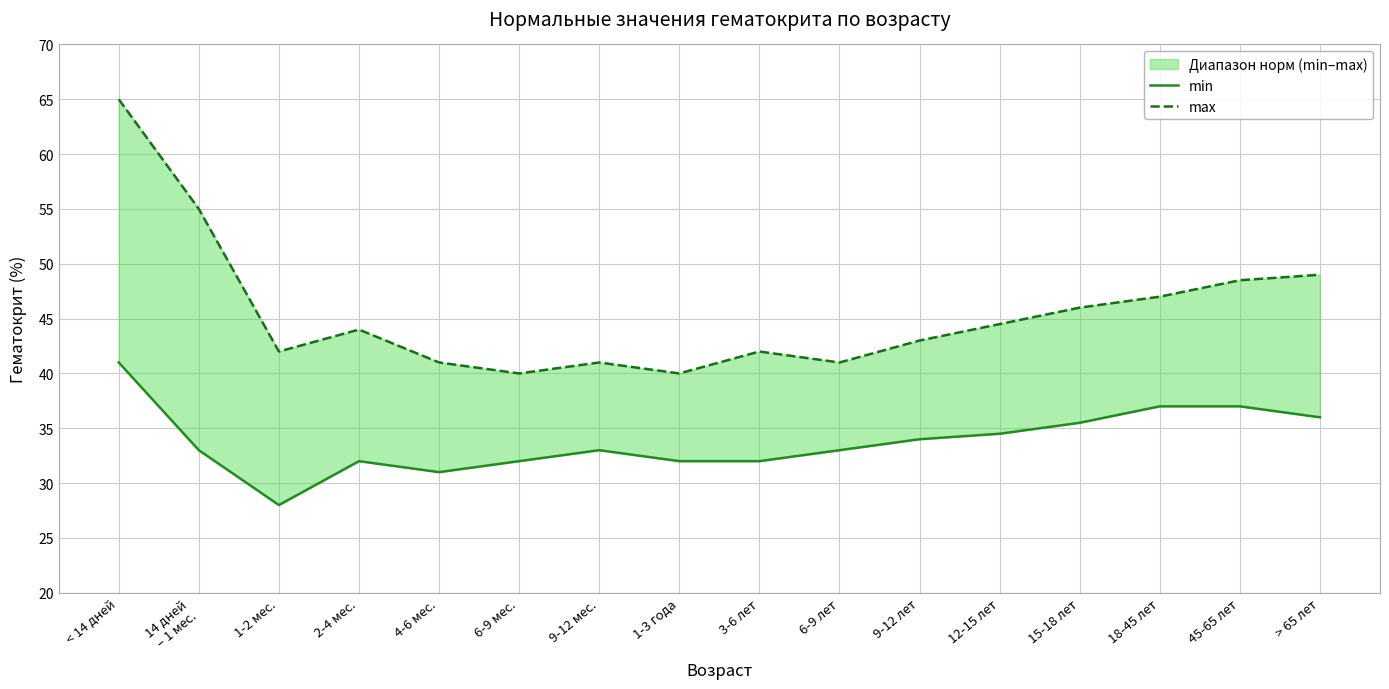

Which label corresponds to the largest value in the chart?

< 14 дней